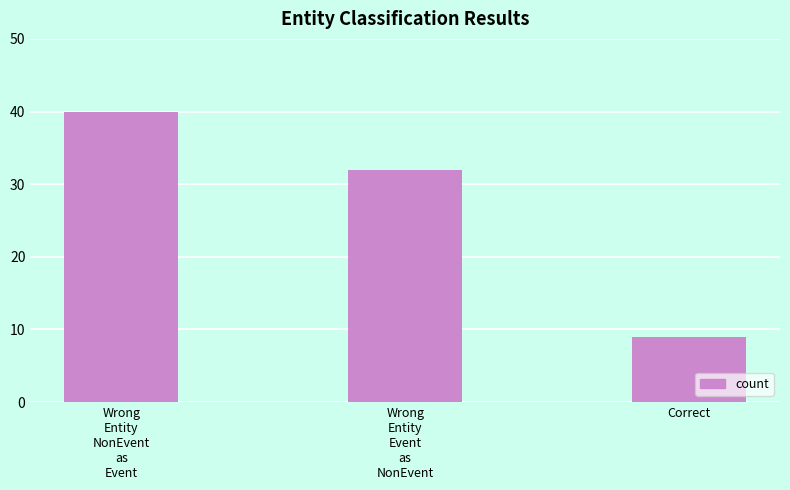

What is the minimum value shown in the chart?

9